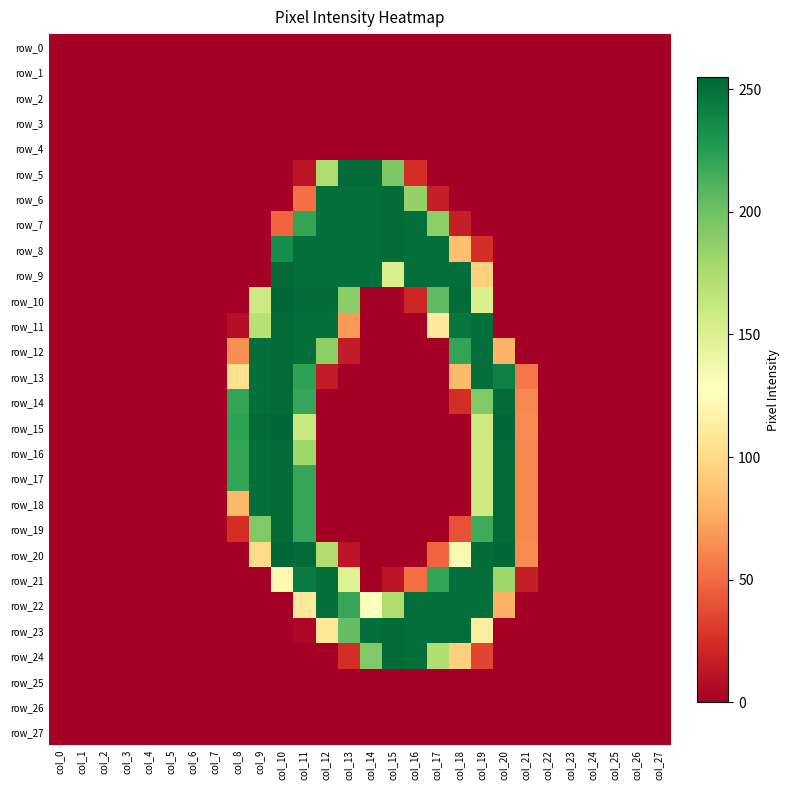

Reading left to right, transcribe all the data shown in this chart.

row_0: col_0=0	col_1=0	col_2=0	col_3=0	col_4=0	col_5=0	col_6=0	col_7=0	col_8=0	col_9=0	col_10=0	col_11=0	col_12=0	col_13=0	col_14=0	col_15=0	col_16=0	col_17=0	col_18=0	col_19=0	col_20=0	col_21=0	col_22=0	col_23=0	col_24=0	col_25=0	col_26=0	col_27=0
row_1: col_0=0	col_1=0	col_2=0	col_3=0	col_4=0	col_5=0	col_6=0	col_7=0	col_8=0	col_9=0	col_10=0	col_11=0	col_12=0	col_13=0	col_14=0	col_15=0	col_16=0	col_17=0	col_18=0	col_19=0	col_20=0	col_21=0	col_22=0	col_23=0	col_24=0	col_25=0	col_26=0	col_27=0
row_2: col_0=0	col_1=0	col_2=0	col_3=0	col_4=0	col_5=0	col_6=0	col_7=0	col_8=0	col_9=0	col_10=0	col_11=0	col_12=0	col_13=0	col_14=0	col_15=0	col_16=0	col_17=0	col_18=0	col_19=0	col_20=0	col_21=0	col_22=0	col_23=0	col_24=0	col_25=0	col_26=0	col_27=0
row_3: col_0=0	col_1=0	col_2=0	col_3=0	col_4=0	col_5=0	col_6=0	col_7=0	col_8=0	col_9=0	col_10=0	col_11=0	col_12=0	col_13=0	col_14=0	col_15=0	col_16=0	col_17=0	col_18=0	col_19=0	col_20=0	col_21=0	col_22=0	col_23=0	col_24=0	col_25=0	col_26=0	col_27=0
row_4: col_0=0	col_1=0	col_2=0	col_3=0	col_4=0	col_5=0	col_6=0	col_7=0	col_8=0	col_9=0	col_10=0	col_11=0	col_12=0	col_13=0	col_14=0	col_15=0	col_16=0	col_17=0	col_18=0	col_19=0	col_20=0	col_21=0	col_22=0	col_23=0	col_24=0	col_25=0	col_26=0	col_27=0
row_5: col_0=0	col_1=0	col_2=0	col_3=0	col_4=0	col_5=0	col_6=0	col_7=0	col_8=0	col_9=0	col_10=0	col_11=12	col_12=174	col_13=253	col_14=253	col_15=195	col_16=24	col_17=0	col_18=0	col_19=0	col_20=0	col_21=0	col_22=0	col_23=0	col_24=0	col_25=0	col_26=0	col_27=0
row_6: col_0=0	col_1=0	col_2=0	col_3=0	col_4=0	col_5=0	col_6=0	col_7=0	col_8=0	col_9=0	col_10=0	col_11=52	col_12=251	col_13=251	col_14=251	col_15=253	col_16=185	col_17=16	col_18=0	col_19=0	col_20=0	col_21=0	col_22=0	col_23=0	col_24=0	col_25=0	col_26=0	col_27=0
row_7: col_0=0	col_1=0	col_2=0	col_3=0	col_4=0	col_5=0	col_6=0	col_7=0	col_8=0	col_9=0	col_10=48	col_11=221	col_12=251	col_13=251	col_14=251	col_15=253	col_16=251	col_17=188	col_18=16	col_19=0	col_20=0	col_21=0	col_22=0	col_23=0	col_24=0	col_25=0	col_26=0	col_27=0
row_8: col_0=0	col_1=0	col_2=0	col_3=0	col_4=0	col_5=0	col_6=0	col_7=0	col_8=0	col_9=0	col_10=234	col_11=251	col_12=251	col_13=251	col_14=251	col_15=253	col_16=251	col_17=251	col_18=86	col_19=24	col_20=0	col_21=0	col_22=0	col_23=0	col_24=0	col_25=0	col_26=0	col_27=0
row_9: col_0=0	col_1=0	col_2=0	col_3=0	col_4=0	col_5=0	col_6=0	col_7=0	col_8=0	col_9=0	col_10=253	col_11=251	col_12=251	col_13=251	col_14=251	col_15=153	col_16=251	col_17=251	col_18=251	col_19=94	col_20=0	col_21=0	col_22=0	col_23=0	col_24=0	col_25=0	col_26=0	col_27=0
row_10: col_0=0	col_1=0	col_2=0	col_3=0	col_4=0	col_5=0	col_6=0	col_7=0	col_8=0	col_9=159	col_10=255	col_11=253	col_12=253	col_13=189	col_14=0	col_15=0	col_16=20	col_17=206	col_18=253	col_19=153	col_20=0	col_21=0	col_22=0	col_23=0	col_24=0	col_25=0	col_26=0	col_27=0
row_11: col_0=0	col_1=0	col_2=0	col_3=0	col_4=0	col_5=0	col_6=0	col_7=0	col_8=8	col_9=170	col_10=253	col_11=251	col_12=251	col_13=69	col_14=0	col_15=0	col_16=0	col_17=111	col_18=248	col_19=251	col_20=0	col_21=0	col_22=0	col_23=0	col_24=0	col_25=0	col_26=0	col_27=0
row_12: col_0=0	col_1=0	col_2=0	col_3=0	col_4=0	col_5=0	col_6=0	col_7=0	col_8=64	col_9=251	col_10=253	col_11=251	col_12=188	col_13=15	col_14=0	col_15=0	col_16=0	col_17=0	col_18=221	col_19=251	col_20=80	col_21=0	col_22=0	col_23=0	col_24=0	col_25=0	col_26=0	col_27=0
row_13: col_0=0	col_1=0	col_2=0	col_3=0	col_4=0	col_5=0	col_6=0	col_7=0	col_8=104	col_9=251	col_10=253	col_11=223	col_12=15	col_13=0	col_14=0	col_15=0	col_16=0	col_17=0	col_18=83	col_19=251	col_20=242	col_21=55	col_22=0	col_23=0	col_24=0	col_25=0	col_26=0	col_27=0
row_14: col_0=0	col_1=0	col_2=0	col_3=0	col_4=0	col_5=0	col_6=0	col_7=0	col_8=221	col_9=251	col_10=253	col_11=220	col_12=0	col_13=0	col_14=0	col_15=0	col_16=0	col_17=0	col_18=24	col_19=193	col_20=253	col_21=62	col_22=0	col_23=0	col_24=0	col_25=0	col_26=0	col_27=0
row_15: col_0=0	col_1=0	col_2=0	col_3=0	col_4=0	col_5=0	col_6=0	col_7=0	col_8=223	col_9=253	col_10=255	col_11=161	col_12=0	col_13=0	col_14=0	col_15=0	col_16=0	col_17=0	col_18=0	col_19=159	col_20=255	col_21=63	col_22=0	col_23=0	col_24=0	col_25=0	col_26=0	col_27=0
row_16: col_0=0	col_1=0	col_2=0	col_3=0	col_4=0	col_5=0	col_6=0	col_7=0	col_8=221	col_9=251	col_10=253	col_11=181	col_12=0	col_13=0	col_14=0	col_15=0	col_16=0	col_17=0	col_18=0	col_19=158	col_20=253	col_21=62	col_22=0	col_23=0	col_24=0	col_25=0	col_26=0	col_27=0
row_17: col_0=0	col_1=0	col_2=0	col_3=0	col_4=0	col_5=0	col_6=0	col_7=0	col_8=221	col_9=251	col_10=253	col_11=220	col_12=0	col_13=0	col_14=0	col_15=0	col_16=0	col_17=0	col_18=0	col_19=158	col_20=253	col_21=62	col_22=0	col_23=0	col_24=0	col_25=0	col_26=0	col_27=0
row_18: col_0=0	col_1=0	col_2=0	col_3=0	col_4=0	col_5=0	col_6=0	col_7=0	col_8=83	col_9=251	col_10=253	col_11=220	col_12=0	col_13=0	col_14=0	col_15=0	col_16=0	col_17=0	col_18=0	col_19=158	col_20=253	col_21=62	col_22=0	col_23=0	col_24=0	col_25=0	col_26=0	col_27=0
row_19: col_0=0	col_1=0	col_2=0	col_3=0	col_4=0	col_5=0	col_6=0	col_7=0	col_8=24	col_9=193	col_10=253	col_11=220	col_12=0	col_13=0	col_14=0	col_15=0	col_16=0	col_17=0	col_18=40	col_19=217	col_20=253	col_21=62	col_22=0	col_23=0	col_24=0	col_25=0	col_26=0	col_27=0
row_20: col_0=0	col_1=0	col_2=0	col_3=0	col_4=0	col_5=0	col_6=0	col_7=0	col_8=0	col_9=100	col_10=255	col_11=253	col_12=173	col_13=12	col_14=0	col_15=0	col_16=0	col_17=48	col_18=134	col_19=253	col_20=255	col_21=63	col_22=0	col_23=0	col_24=0	col_25=0	col_26=0	col_27=0
row_21: col_0=0	col_1=0	col_2=0	col_3=0	col_4=0	col_5=0	col_6=0	col_7=0	col_8=0	col_9=0	col_10=122	col_11=244	col_12=251	col_13=149	col_14=0	col_15=12	col_16=52	col_17=221	col_18=251	col_19=251	col_20=181	col_21=16	col_22=0	col_23=0	col_24=0	col_25=0	col_26=0	col_27=0
row_22: col_0=0	col_1=0	col_2=0	col_3=0	col_4=0	col_5=0	col_6=0	col_7=0	col_8=0	col_9=0	col_10=0	col_11=111	col_12=251	col_13=220	col_14=127	col_15=174	col_16=251	col_17=251	col_18=251	col_19=251	col_20=79	col_21=0	col_22=0	col_23=0	col_24=0	col_25=0	col_26=0	col_27=0
row_23: col_0=0	col_1=0	col_2=0	col_3=0	col_4=0	col_5=0	col_6=0	col_7=0	col_8=0	col_9=0	col_10=0	col_11=4	col_12=110	col_13=204	col_14=251	col_15=253	col_16=251	col_17=251	col_18=251	col_19=113	col_20=0	col_21=0	col_22=0	col_23=0	col_24=0	col_25=0	col_26=0	col_27=0
row_24: col_0=0	col_1=0	col_2=0	col_3=0	col_4=0	col_5=0	col_6=0	col_7=0	col_8=0	col_9=0	col_10=0	col_11=0	col_12=0	col_13=24	col_14=193	col_15=253	col_16=251	col_17=172	col_18=94	col_19=35	col_20=0	col_21=0	col_22=0	col_23=0	col_24=0	col_25=0	col_26=0	col_27=0
row_25: col_0=0	col_1=0	col_2=0	col_3=0	col_4=0	col_5=0	col_6=0	col_7=0	col_8=0	col_9=0	col_10=0	col_11=0	col_12=0	col_13=0	col_14=0	col_15=0	col_16=0	col_17=0	col_18=0	col_19=0	col_20=0	col_21=0	col_22=0	col_23=0	col_24=0	col_25=0	col_26=0	col_27=0
row_26: col_0=0	col_1=0	col_2=0	col_3=0	col_4=0	col_5=0	col_6=0	col_7=0	col_8=0	col_9=0	col_10=0	col_11=0	col_12=0	col_13=0	col_14=0	col_15=0	col_16=0	col_17=0	col_18=0	col_19=0	col_20=0	col_21=0	col_22=0	col_23=0	col_24=0	col_25=0	col_26=0	col_27=0
row_27: col_0=0	col_1=0	col_2=0	col_3=0	col_4=0	col_5=0	col_6=0	col_7=0	col_8=0	col_9=0	col_10=0	col_11=0	col_12=0	col_13=0	col_14=0	col_15=0	col_16=0	col_17=0	col_18=0	col_19=0	col_20=0	col_21=0	col_22=0	col_23=0	col_24=0	col_25=0	col_26=0	col_27=0